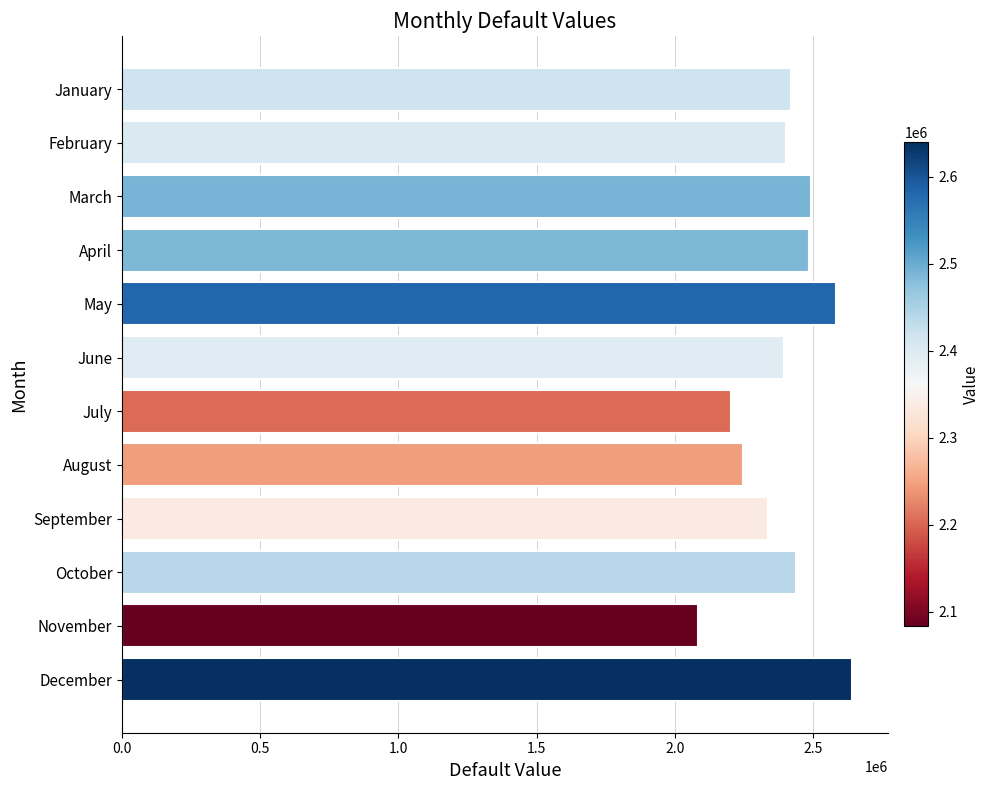

True or false: the data shows 2438083 at October.

True